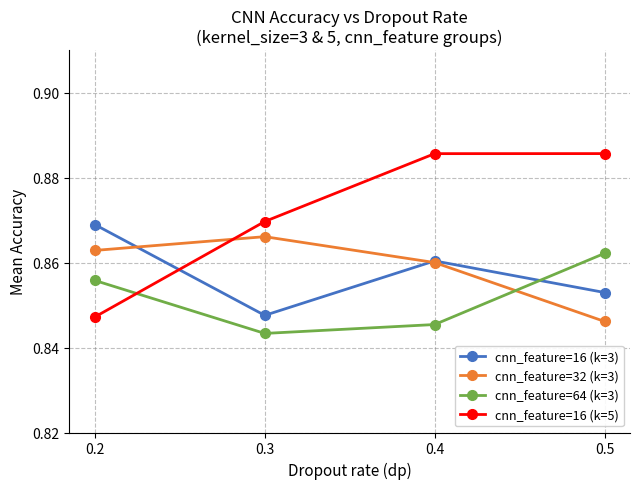

At how many categories does at least one series exceed 0?

4